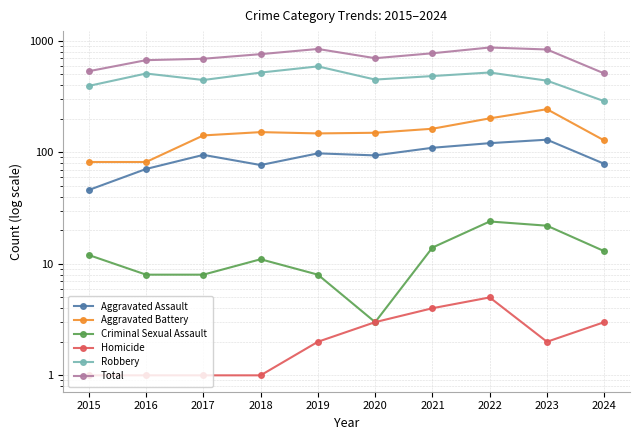

What is the lowest value of the Robbery series?

288